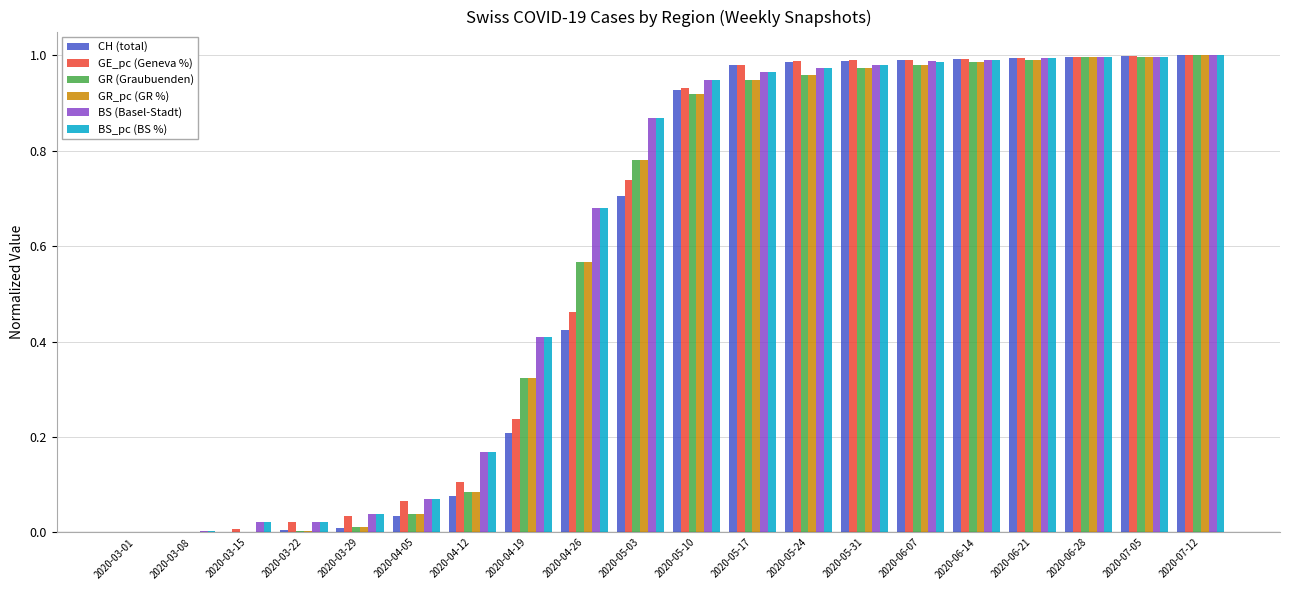

Between 2020-04-19 and 2020-06-07, which series saw the biggest shift?

CH (total)